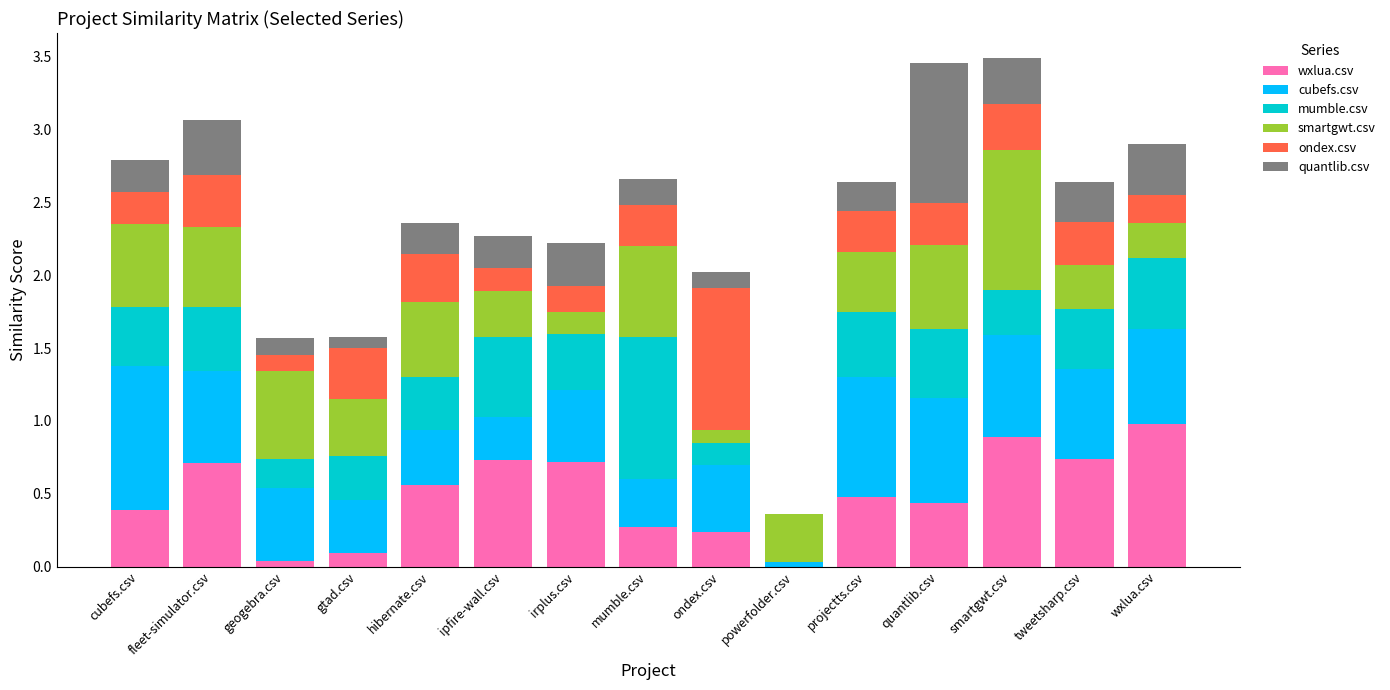

Are the bars grouped side by side (vs. stacked)?

No